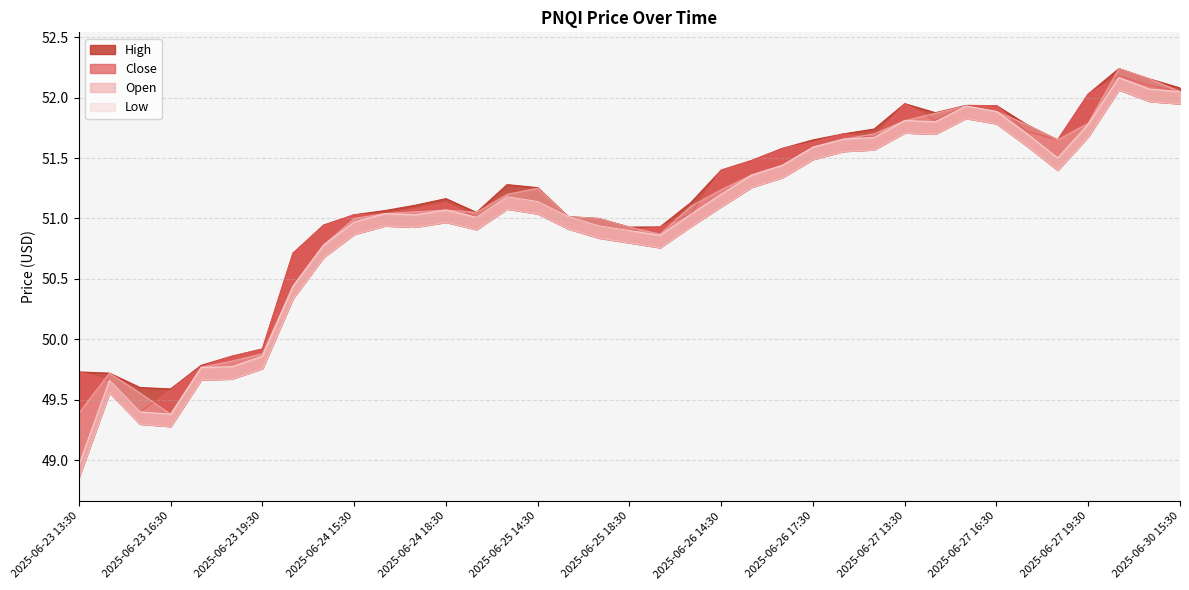

True or false: Close and High intersect in this chart.

False